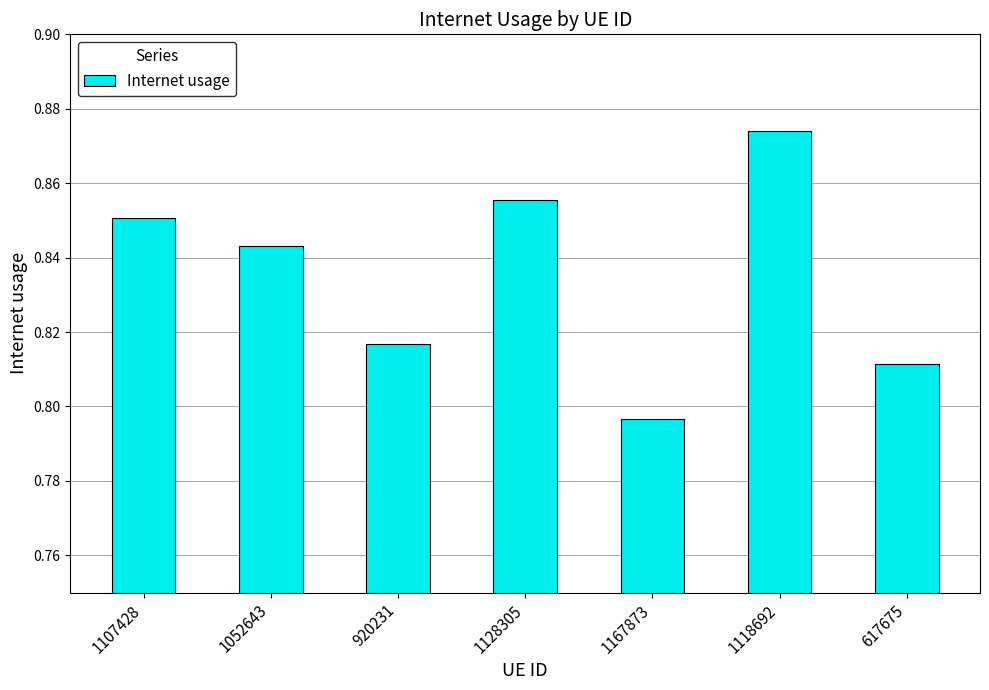

True or false: the data shows 1.3 at 617675.

False